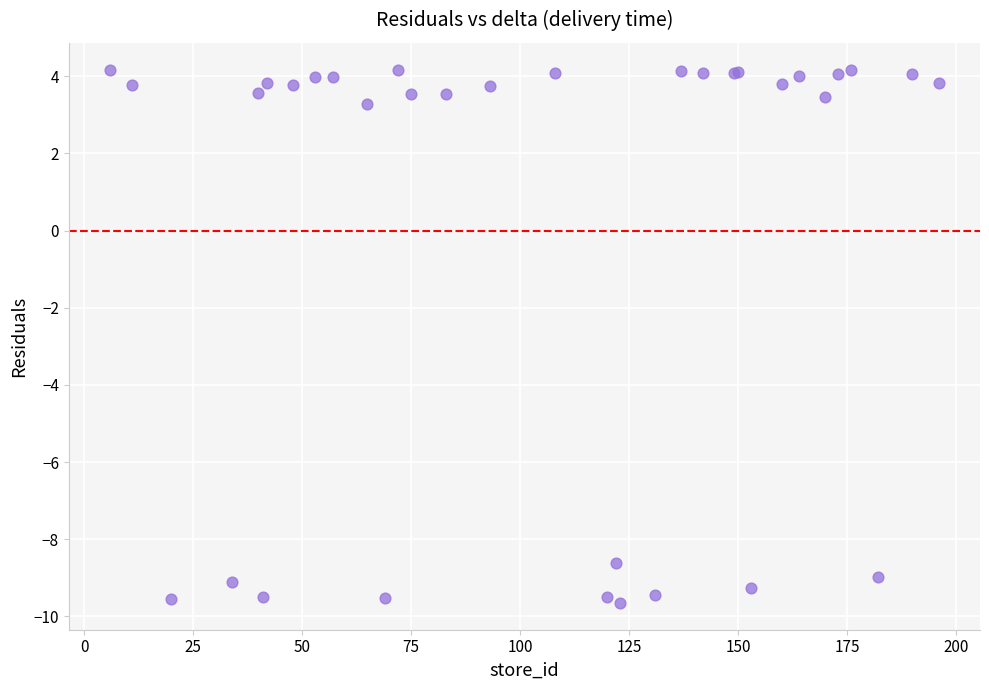

What Y value in the scatter plot is closest to -2?

3.3